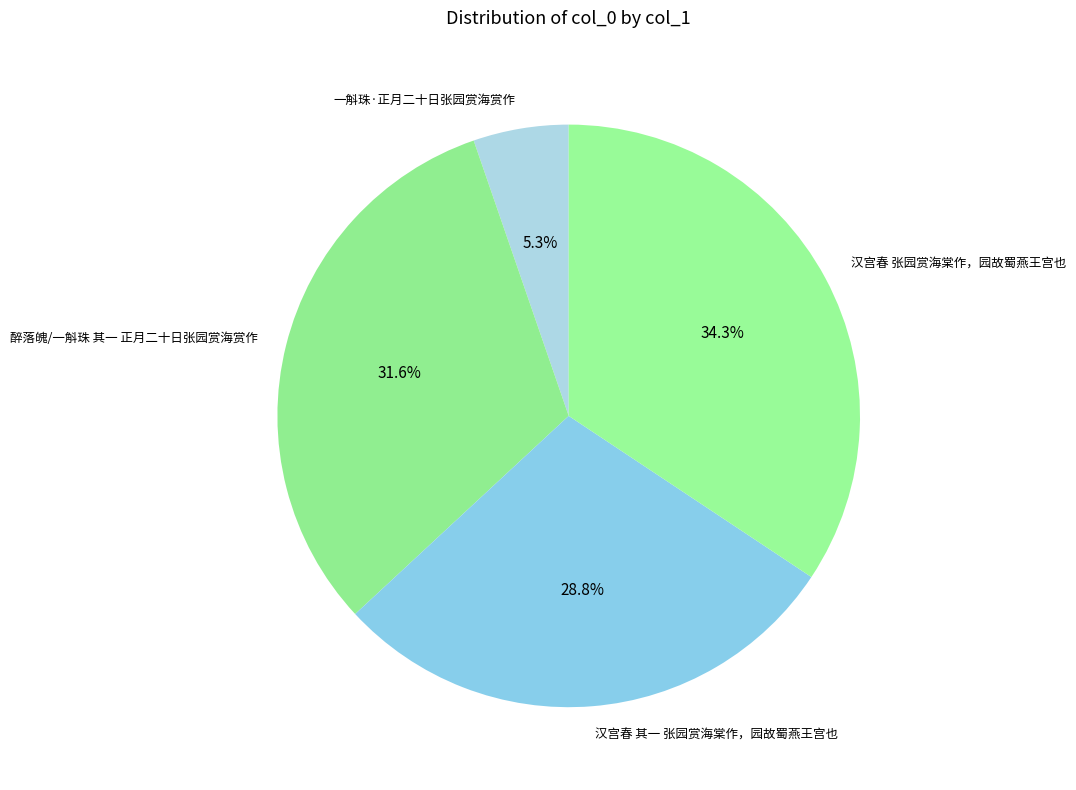

Which has a higher value, 醉落魄/一斛珠 其一 正月二十日张园赏海赏作 or 汉宫春 其一 张园赏海棠作，园故蜀燕王宫也?

醉落魄/一斛珠 其一 正月二十日张园赏海赏作